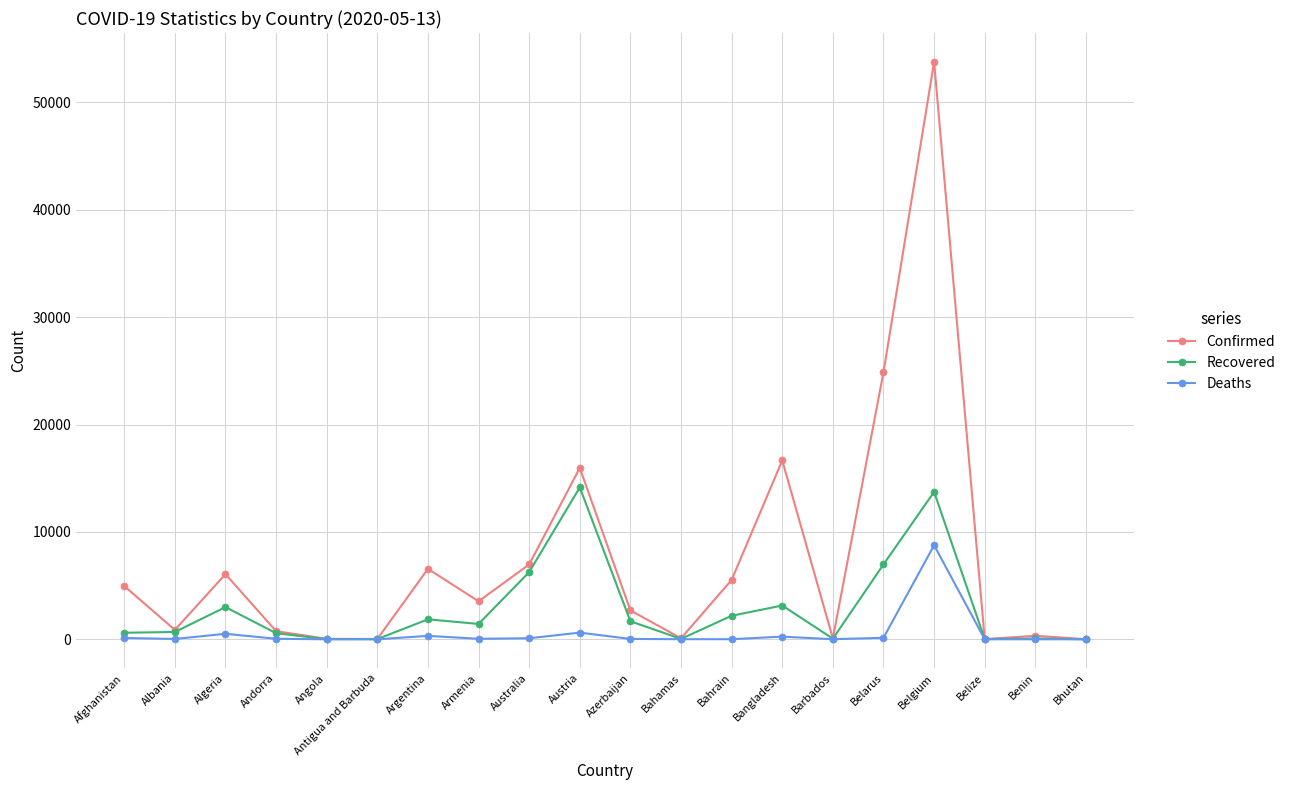

Rank the series by their maximum value, from lowest to highest.

Deaths, Recovered, Confirmed